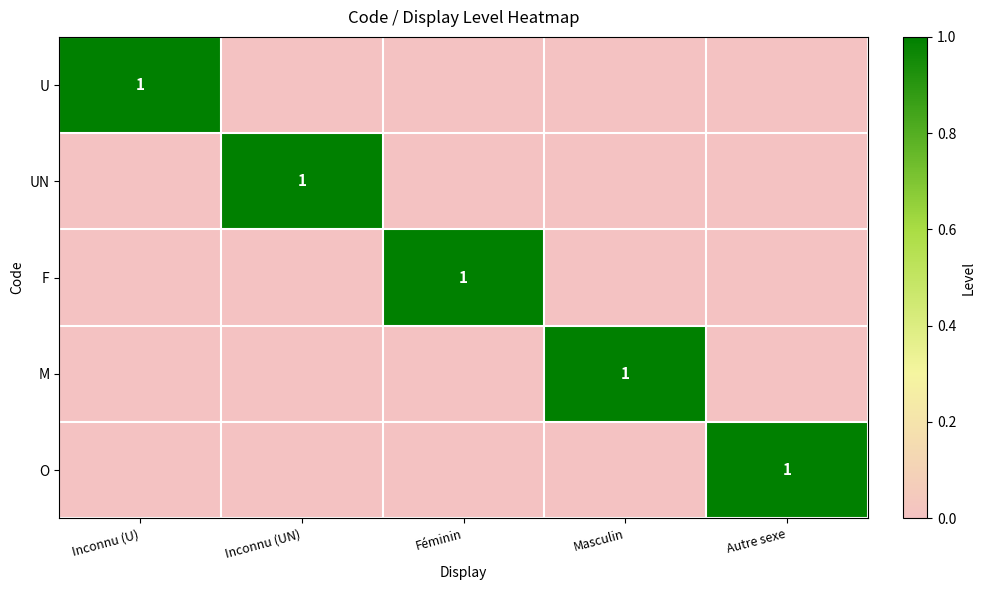

Is it true that UN equals 2 at Inconnu (UN)?

False